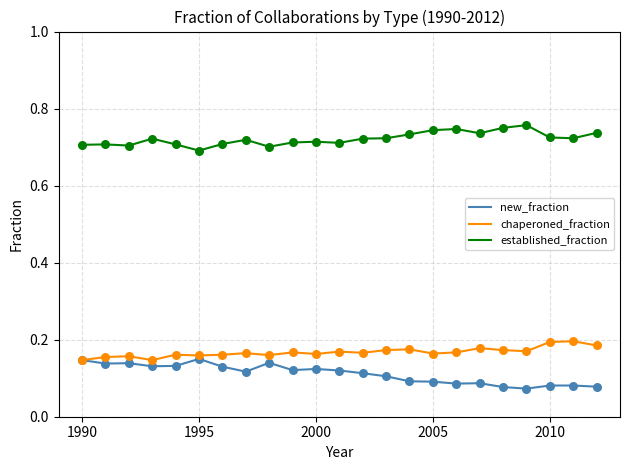

At how many categories does at least one series exceed 0?

23